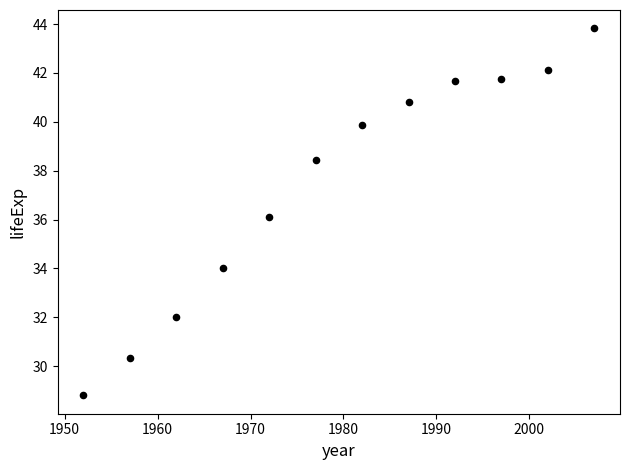

What is the range of X values (max minus min)?

55.0